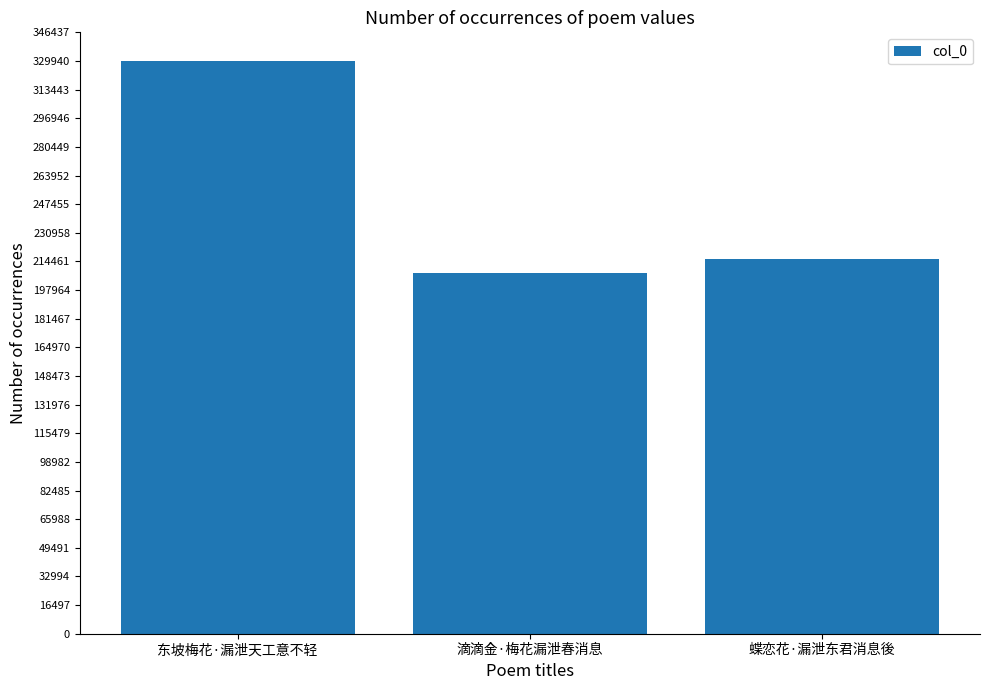

Does the chart contain stacked bars?

No